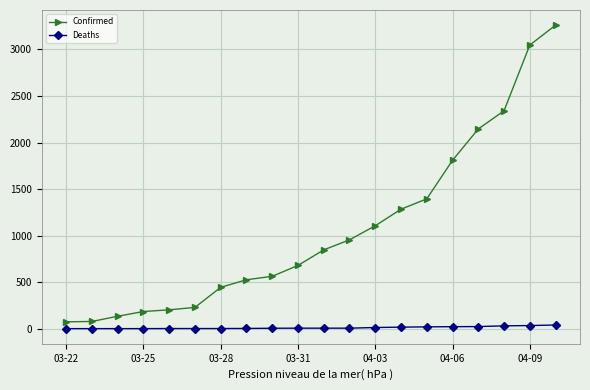

What is the sum of all Deaths values?

236